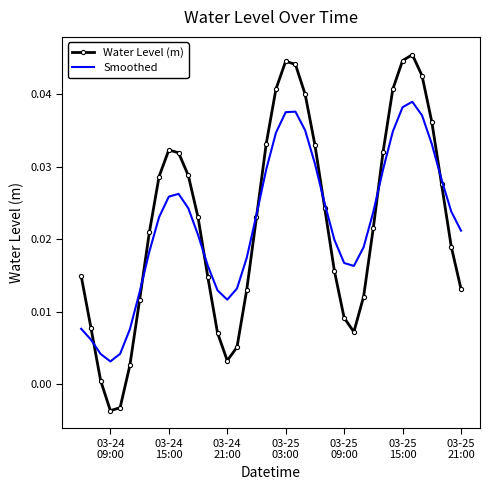

Rank the series by their maximum value, from highest to lowest.

Water Level (m), Smoothed